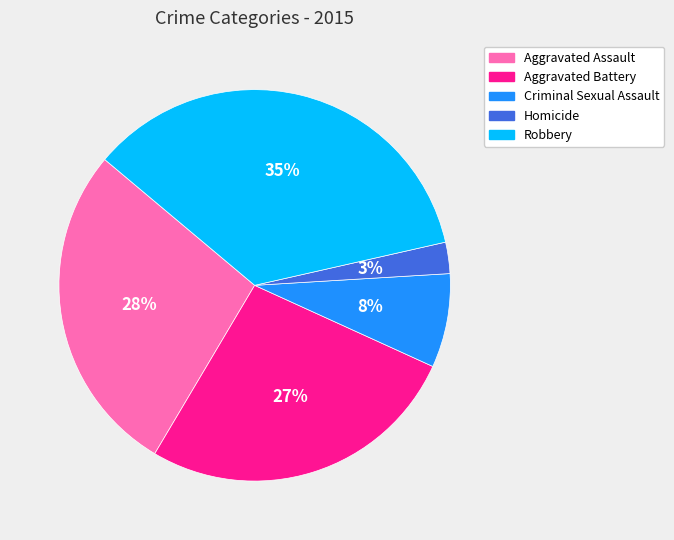

Is the sum of Aggravated Assault and Robbery greater than half?

Yes